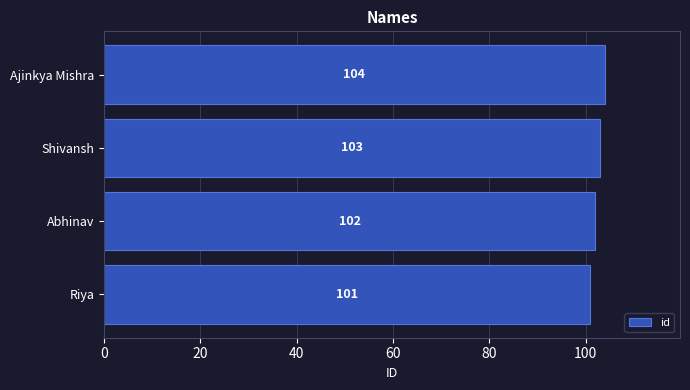

Between Abhinav and Ajinkya Mishra, which is larger?

Ajinkya Mishra